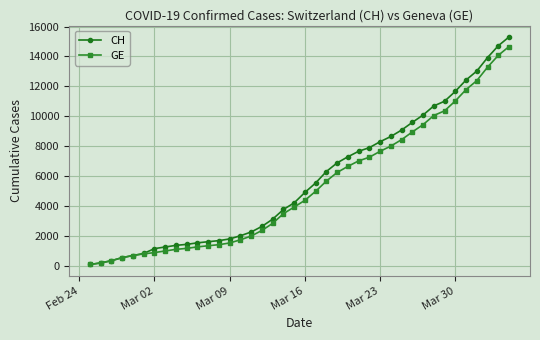

Which series has the widest spread of values?

CH